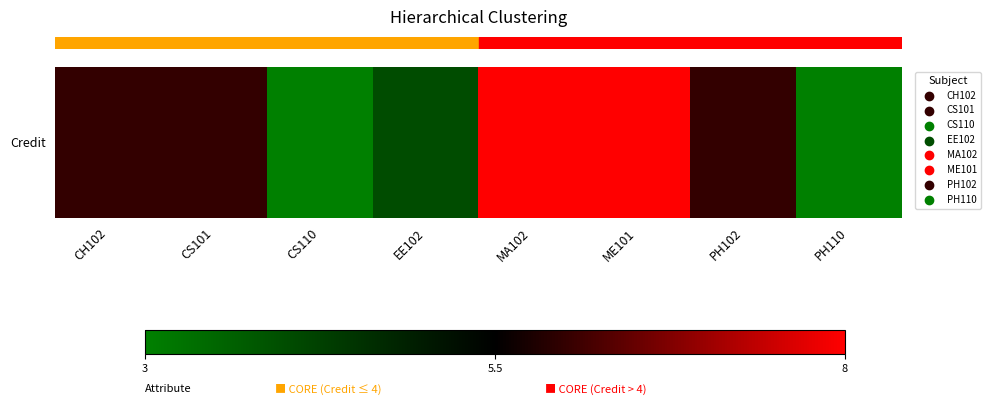

Reading left to right, extract all data points from this chart.

CH102=6	CS101=6	CS110=3	EE102=4	MA102=8	ME101=8	PH102=6	PH110=3